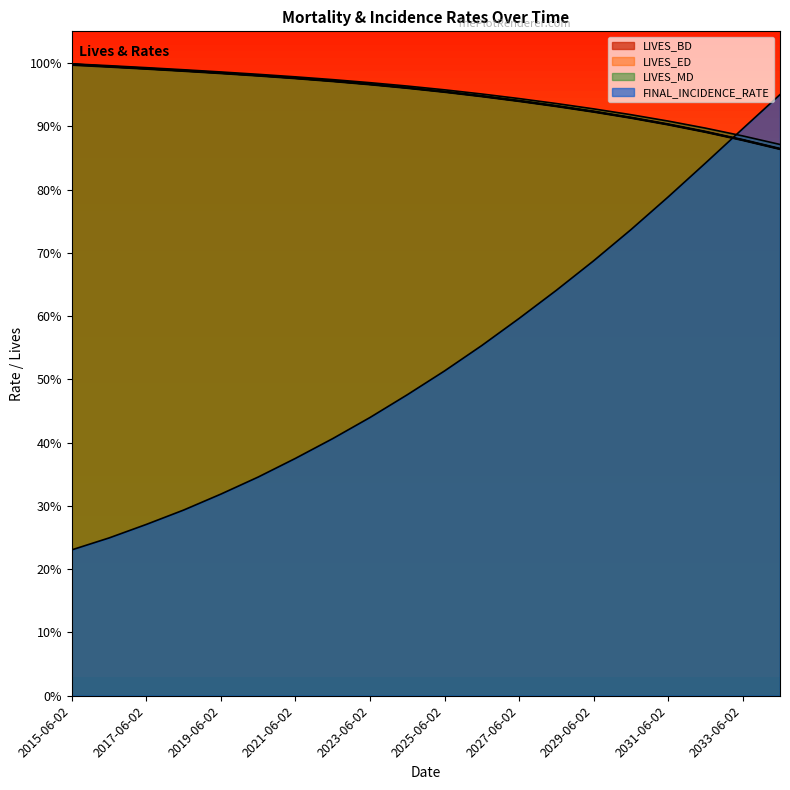

What is the difference between the second highest and second lowest values in the FINAL_INCIDENCE_RATE series?

0.6